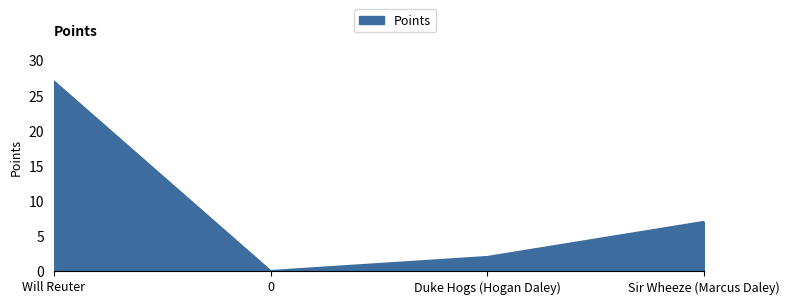

How many values are below 7?

2